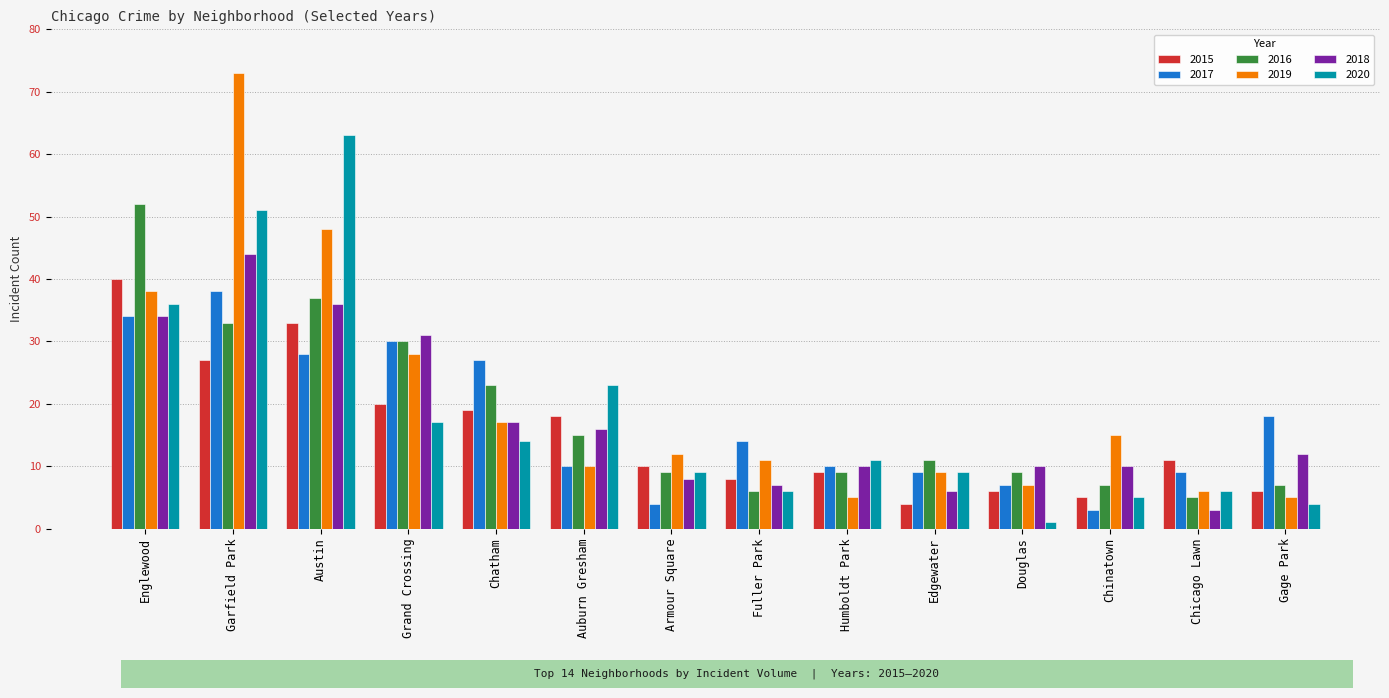

What is the value of the 2019 bar at the 12th from the left?

15